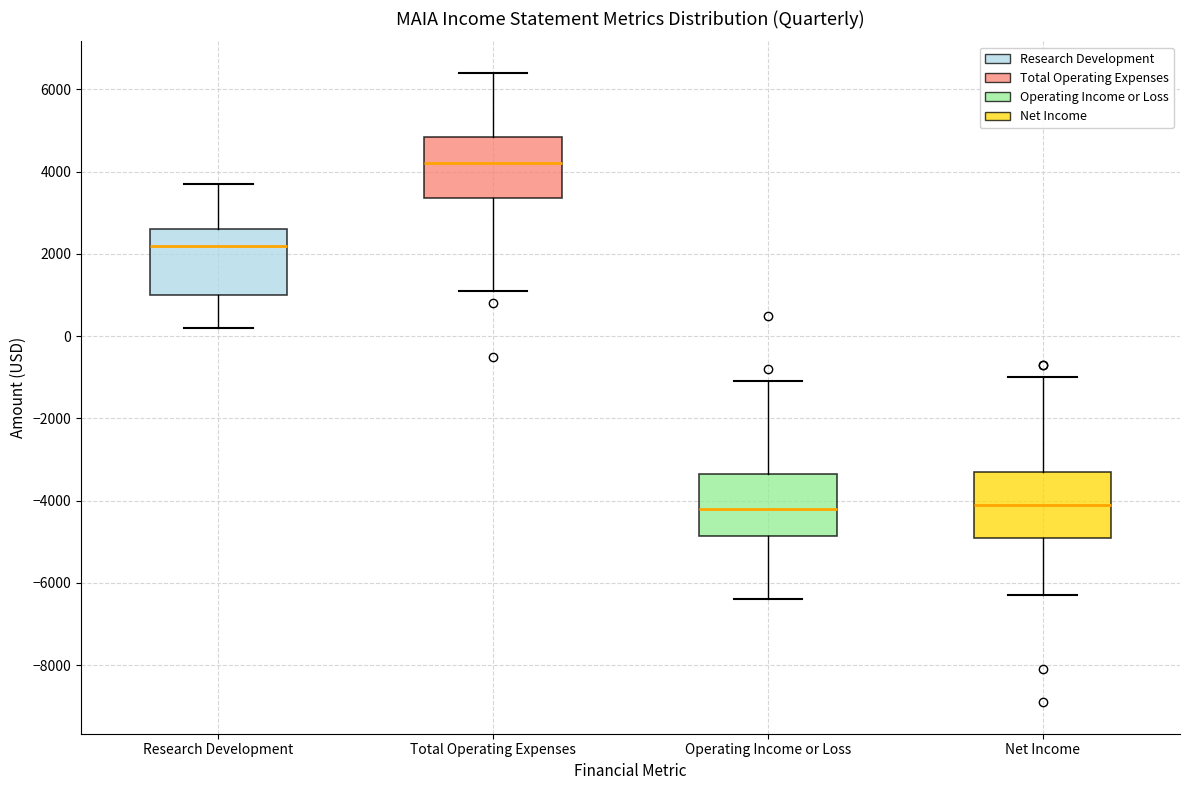

Where does the upper whisker of the box for Operating Income or Loss end on the y-axis? The values are not printed on the chart, so give them approximately, as read against the axis.

-1000